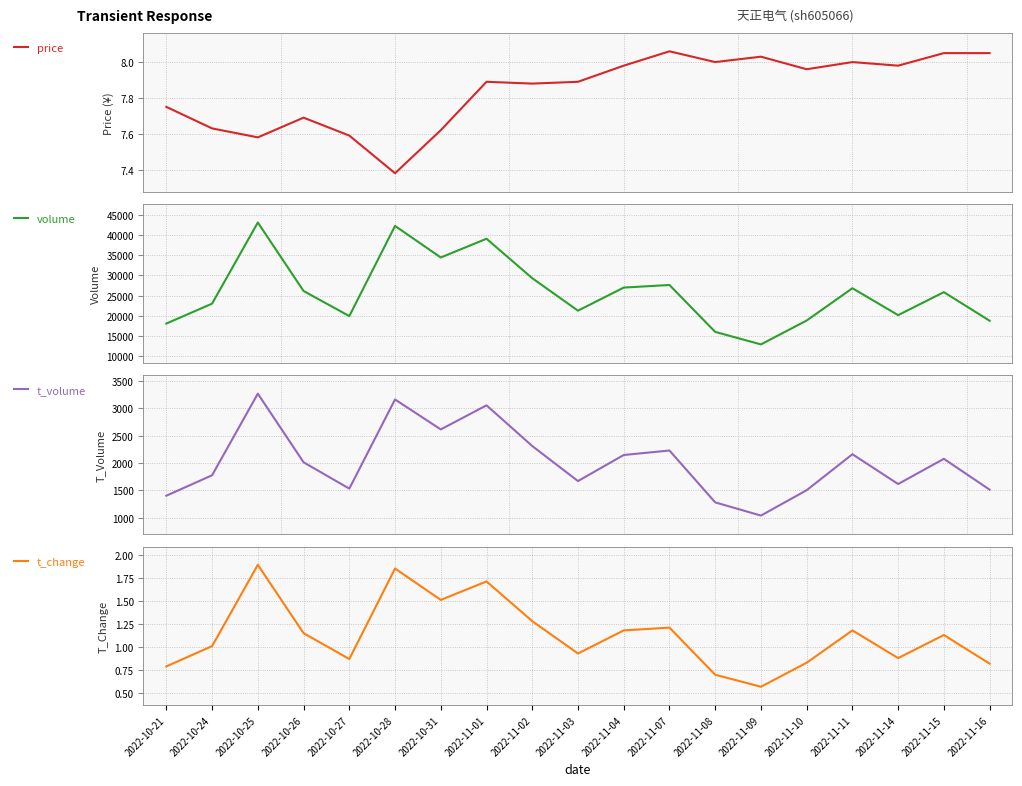

What is the difference between the maximum and second lowest values in the t_change series?

1.2